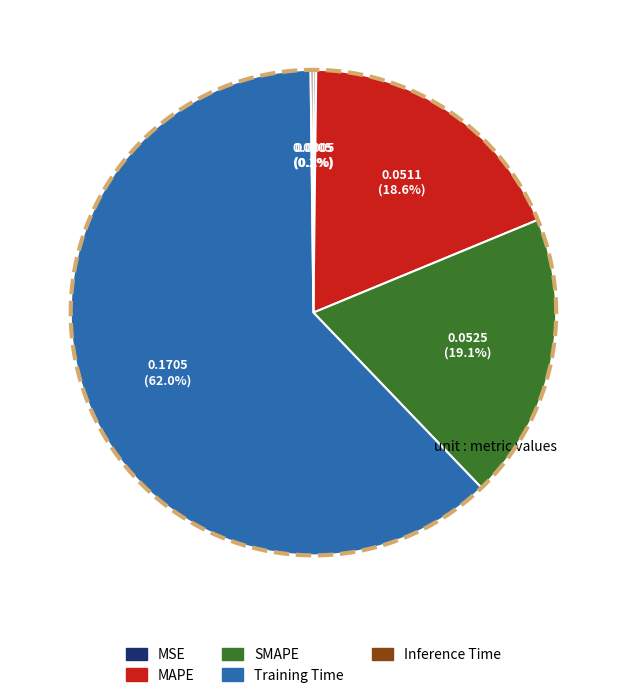

To the nearest percent, what portion does Training Time represent?

62%